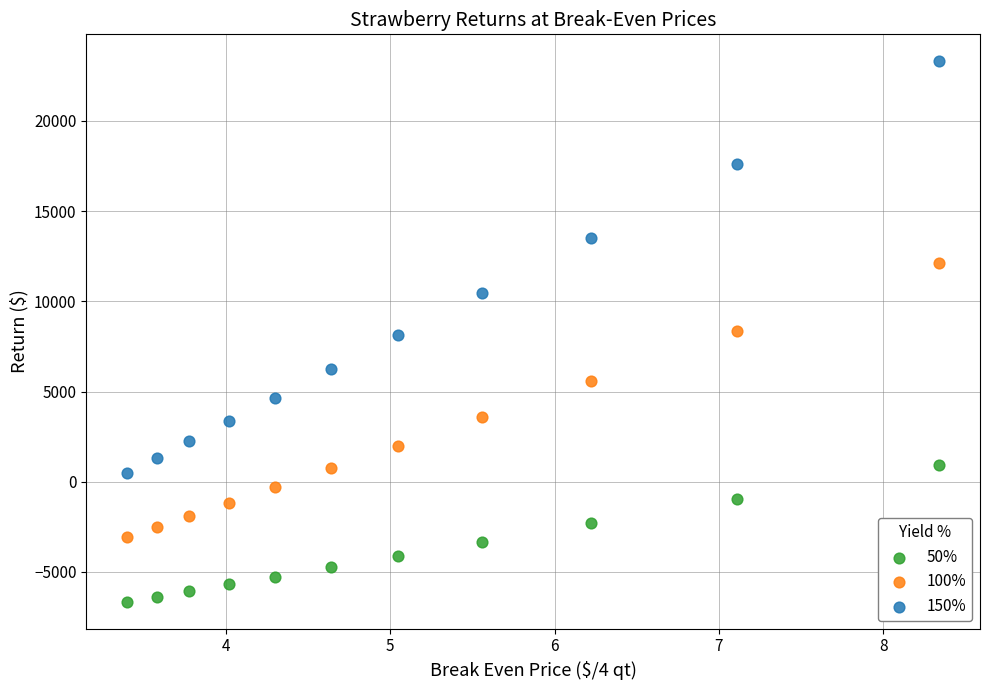

Which series reaches the maximum Y coordinate?

150%